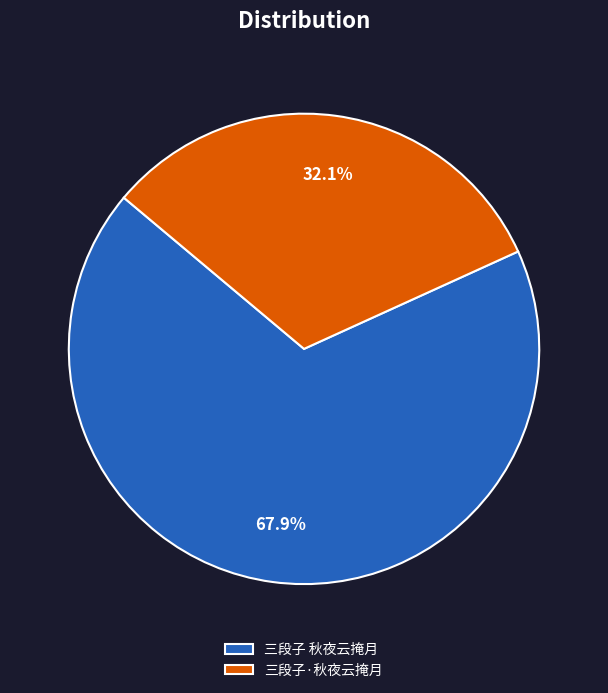

Rank the categories by value from highest to lowest.

三段子 秋夜云掩月, 三段子·秋夜云掩月